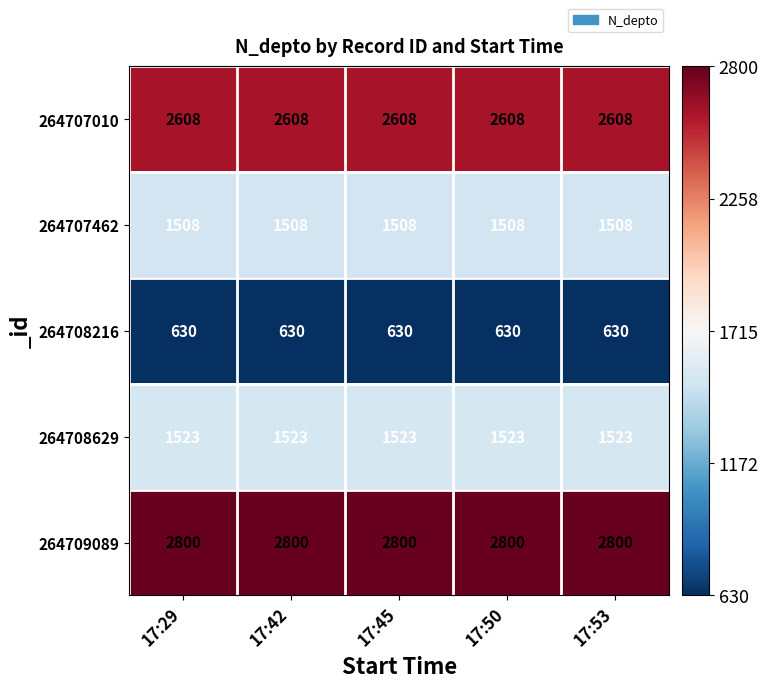

What is the spread (max minus min) of values at 17:53?

2170